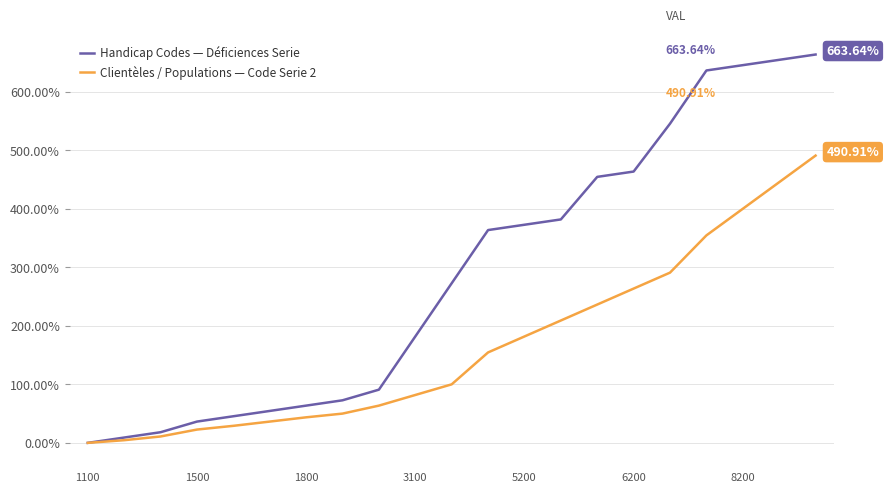

List the series in order of their overall mean, lowest first.

Clientèles / Populations — Code Serie 2, Handicap Codes — Déficiences Serie